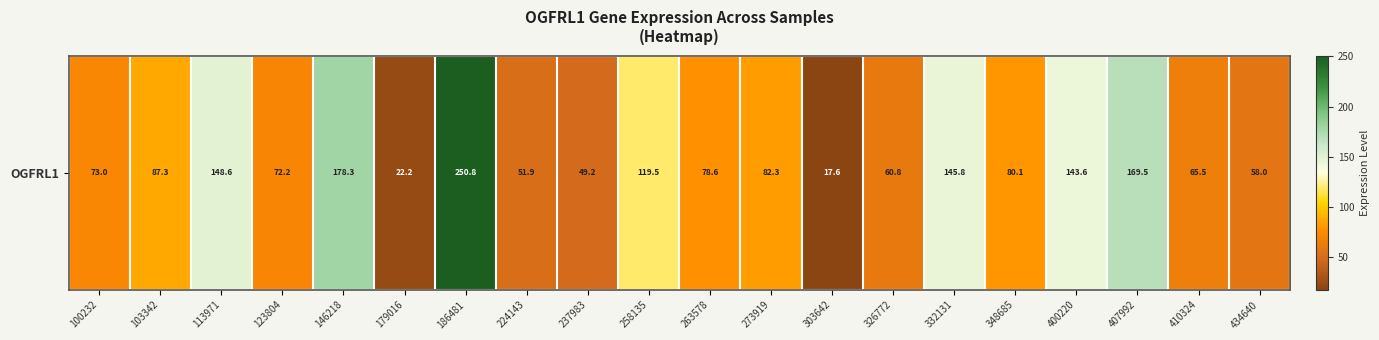

Which category has the lowest value across all series?

303642